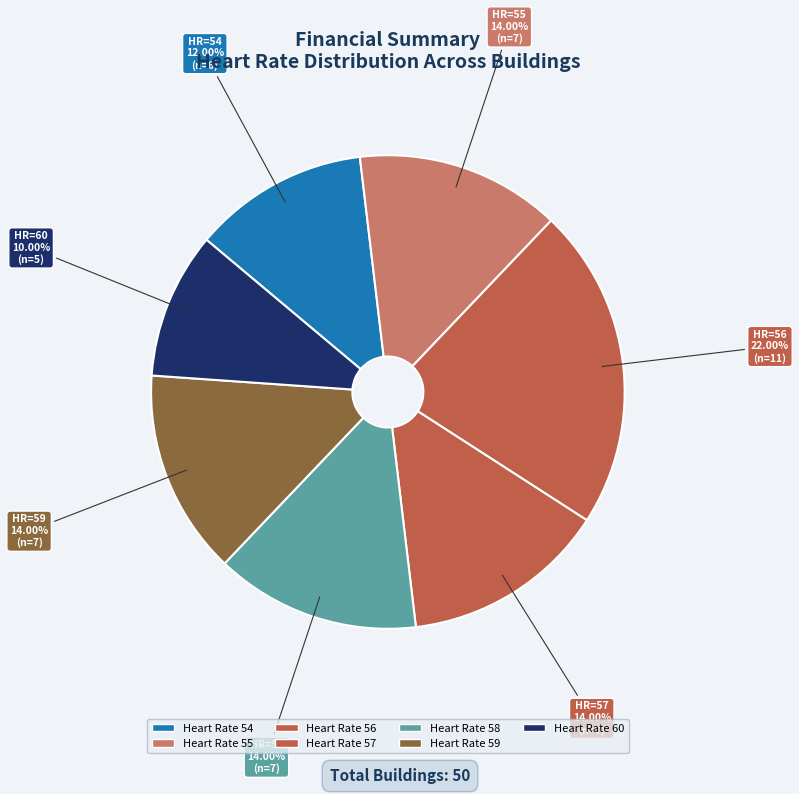

To the nearest percent, what is the average slice percentage?

14%